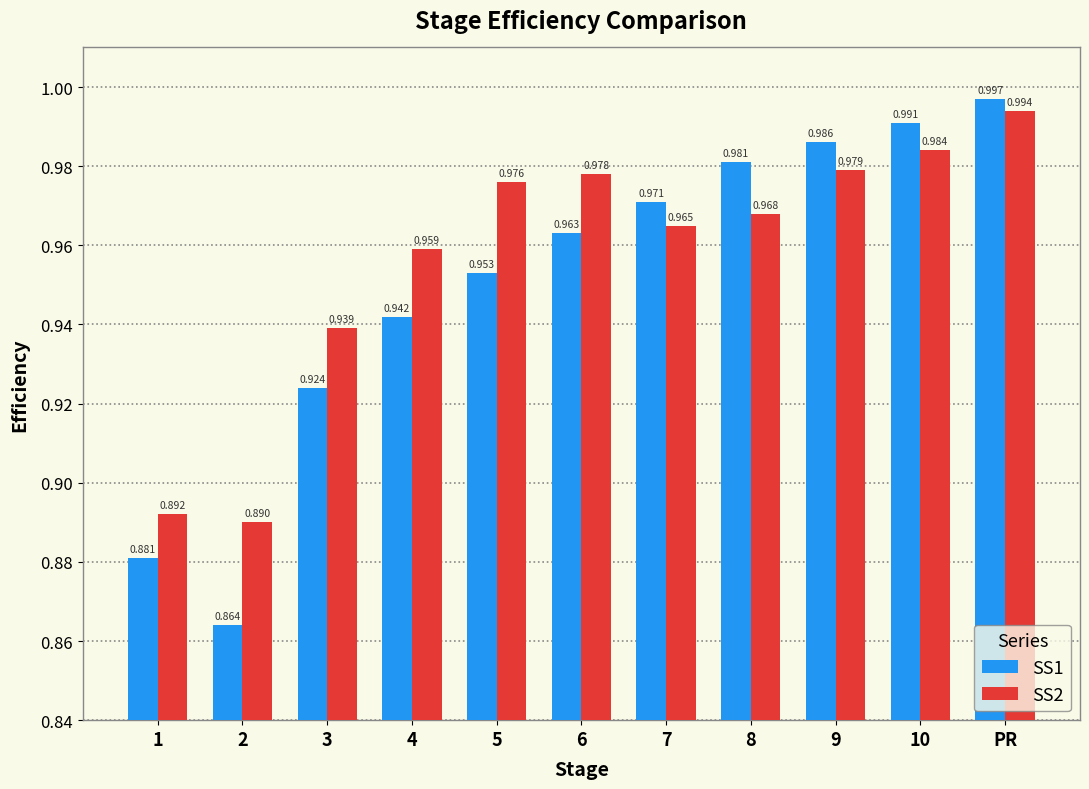

At how many categories does at least one series exceed 0?

11